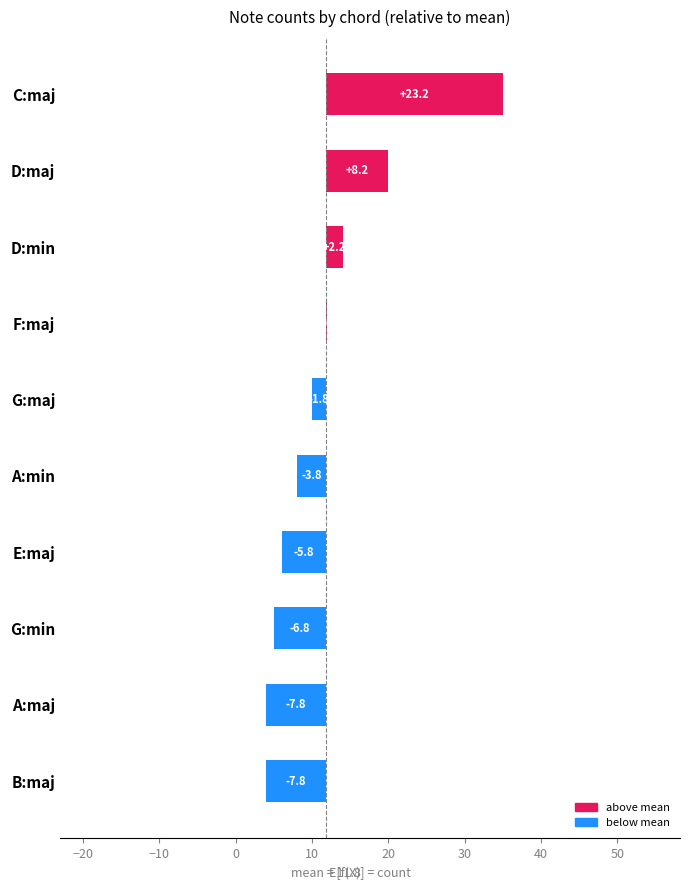

Rank the categories by value from lowest to highest.

A:maj, B:maj, G:min, E:maj, A:min, G:maj, F:maj, D:min, D:maj, C:maj